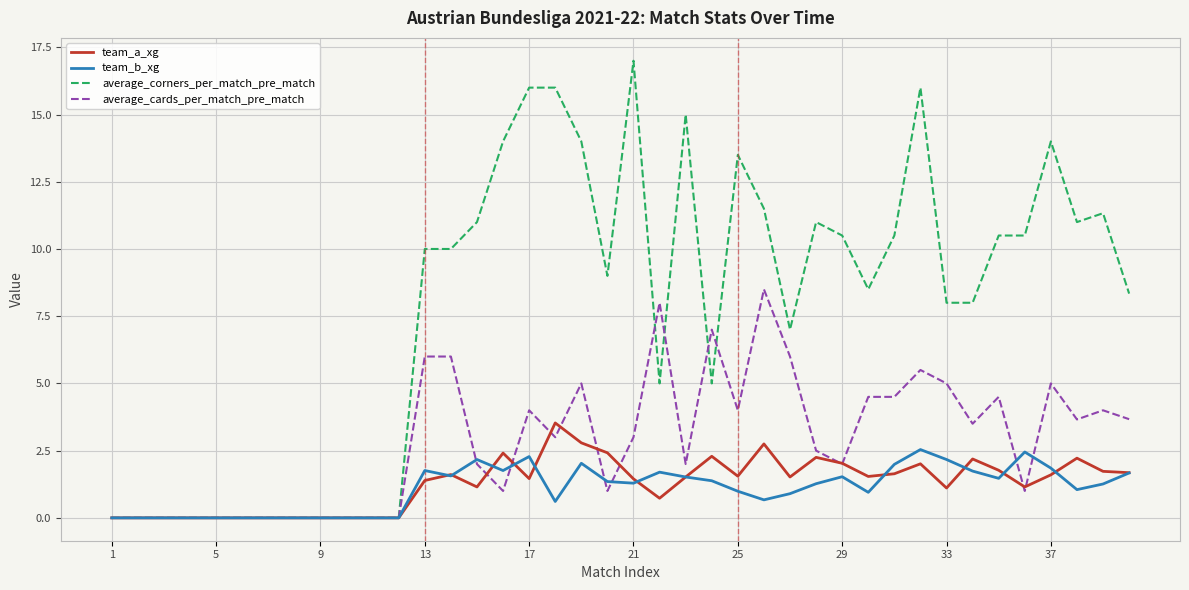

What is the maximum value shown in the chart?

17.0